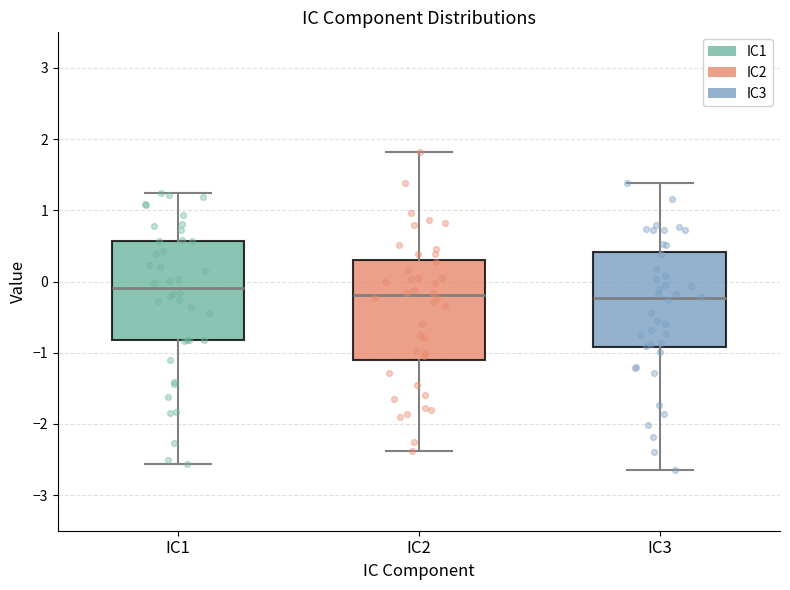

Which box's median line is the highest?

IC1